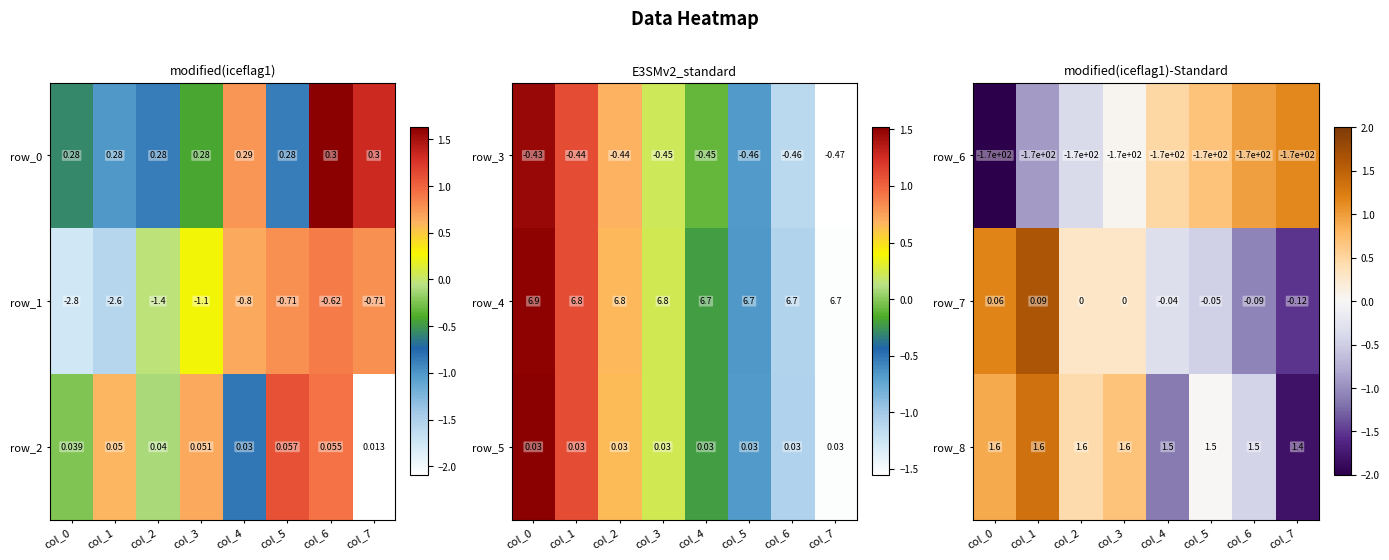

Is the value of row_6 at col_2 greater than the value of row_7 at col_7?

No